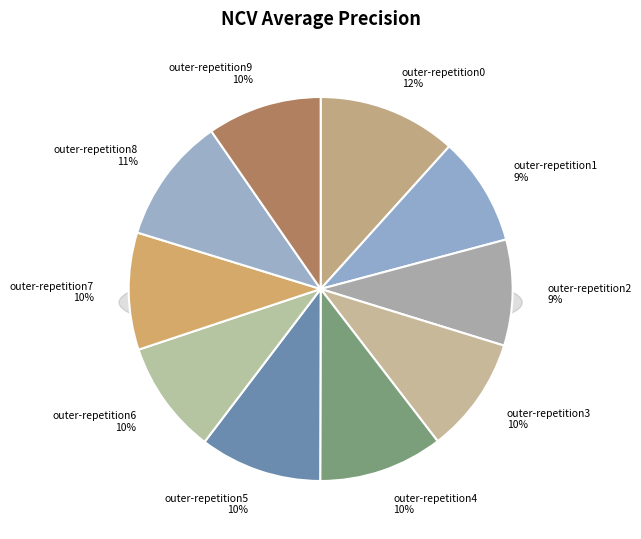

What is the change in value from outer-repetition7 to outer-repetition8?

+0.1